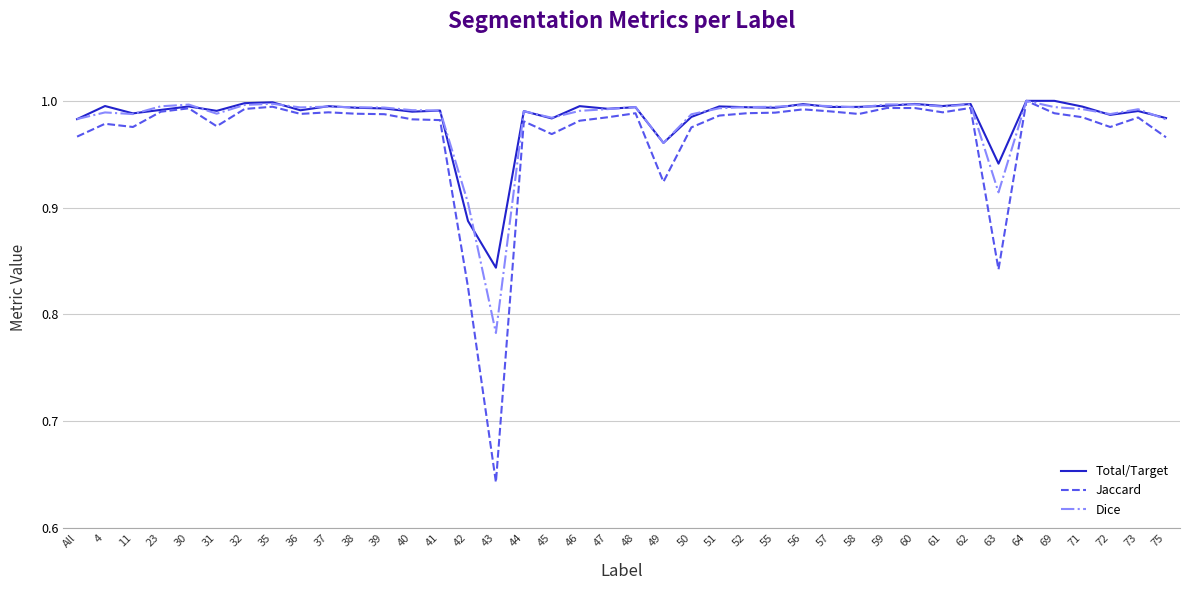

What is the total value across all series at 72?

2.9